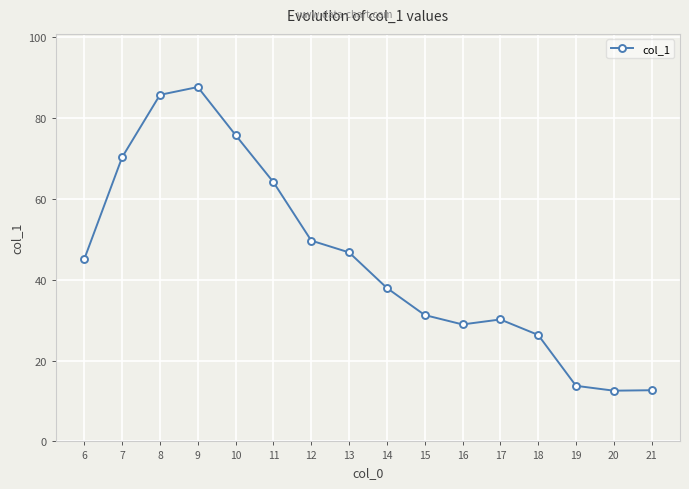

Where is the first local maximum?

9